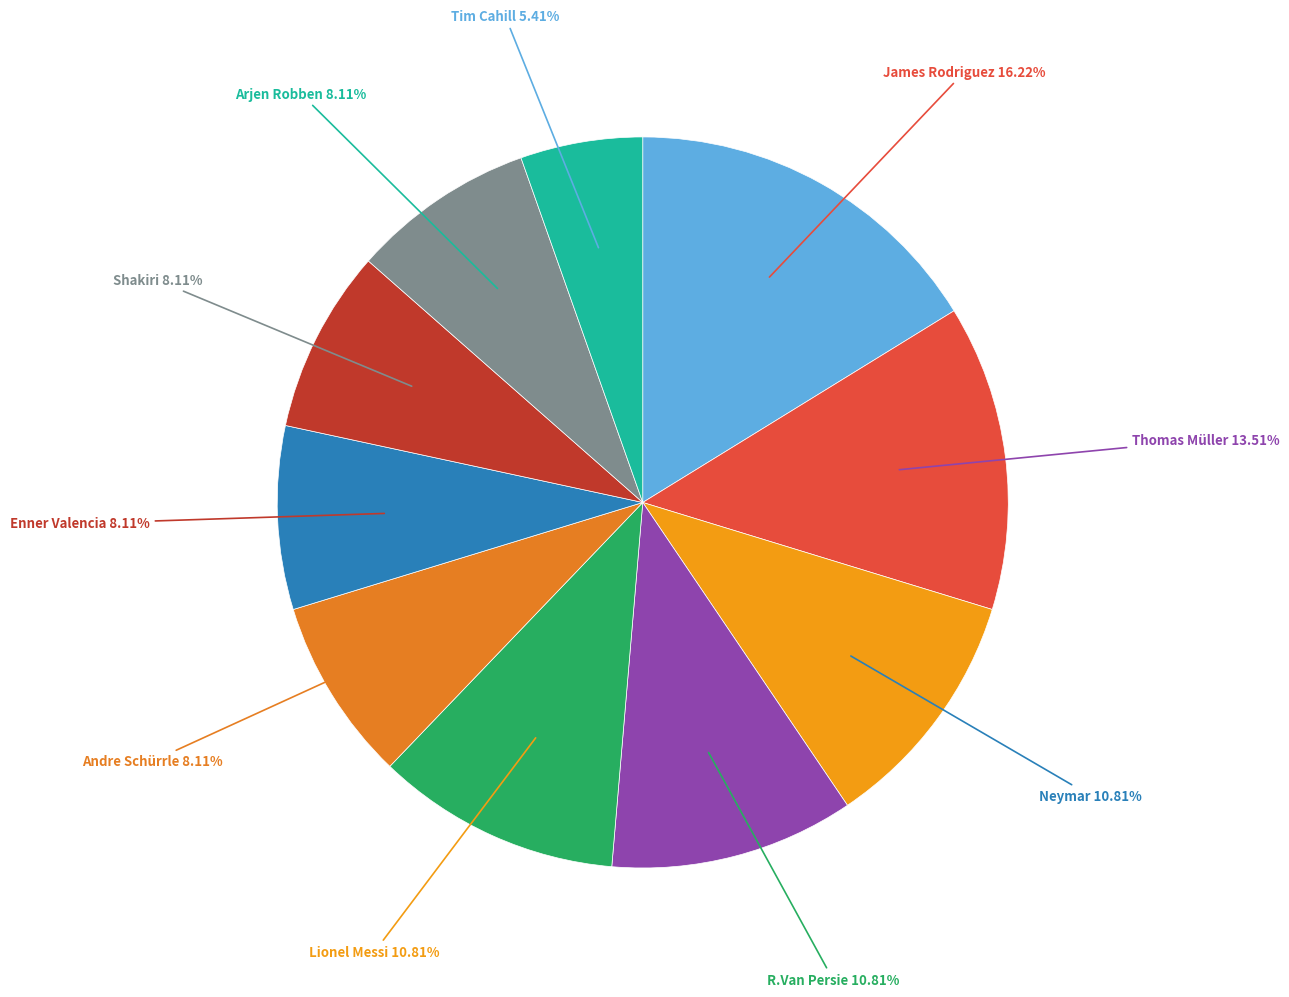

Is there any slice that represents more than half of the pie?

No